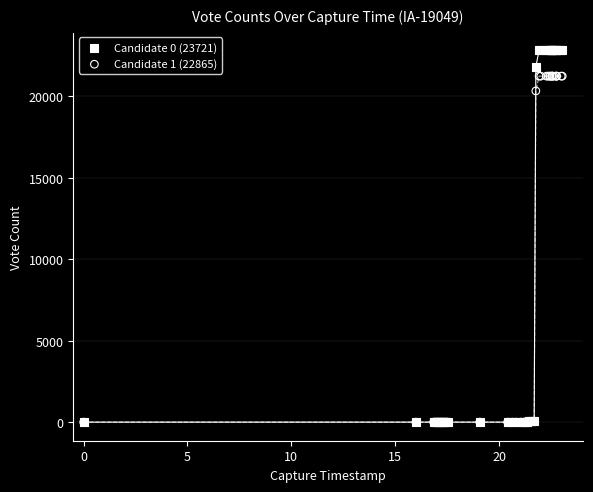

Which series reaches the maximum Y coordinate?

Candidate 0 (23721)